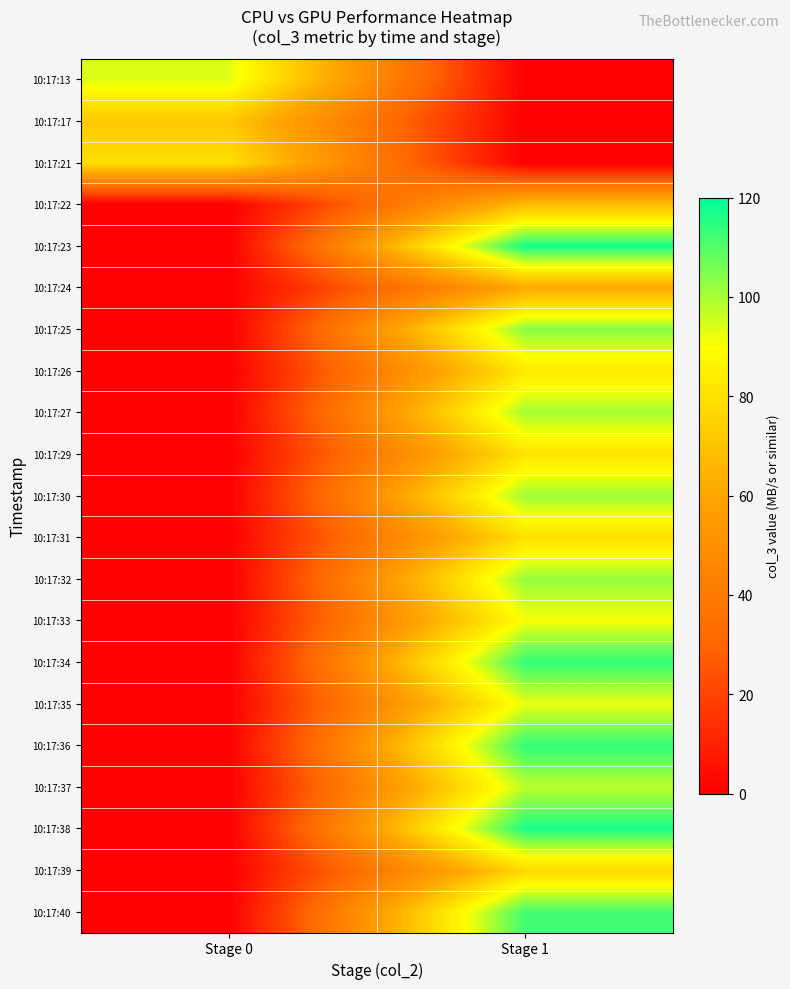

At which category is the sum across all series the highest?

Stage 1